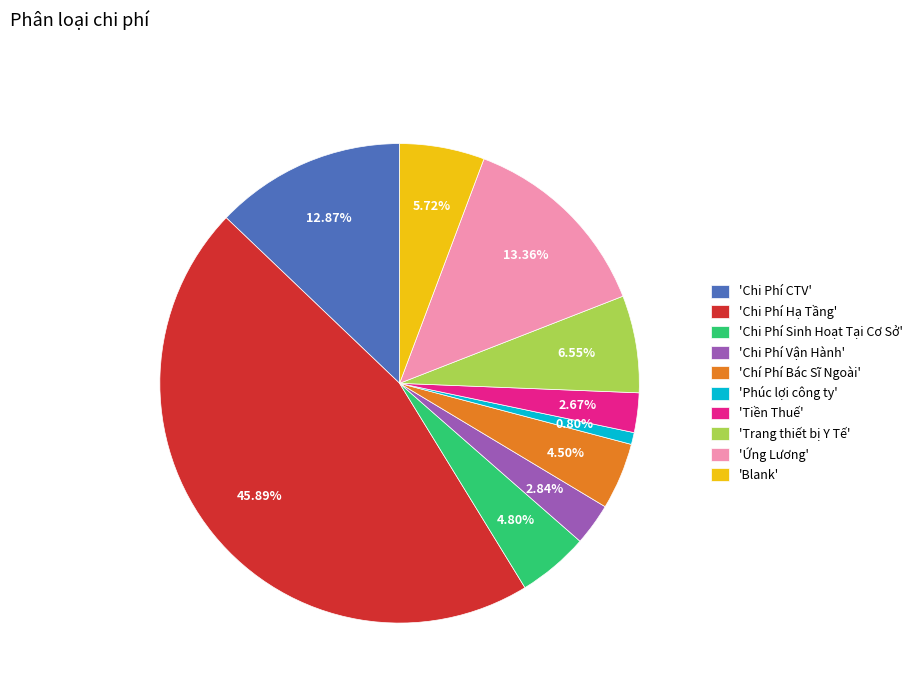

Is there any slice that represents more than half of the pie?

No